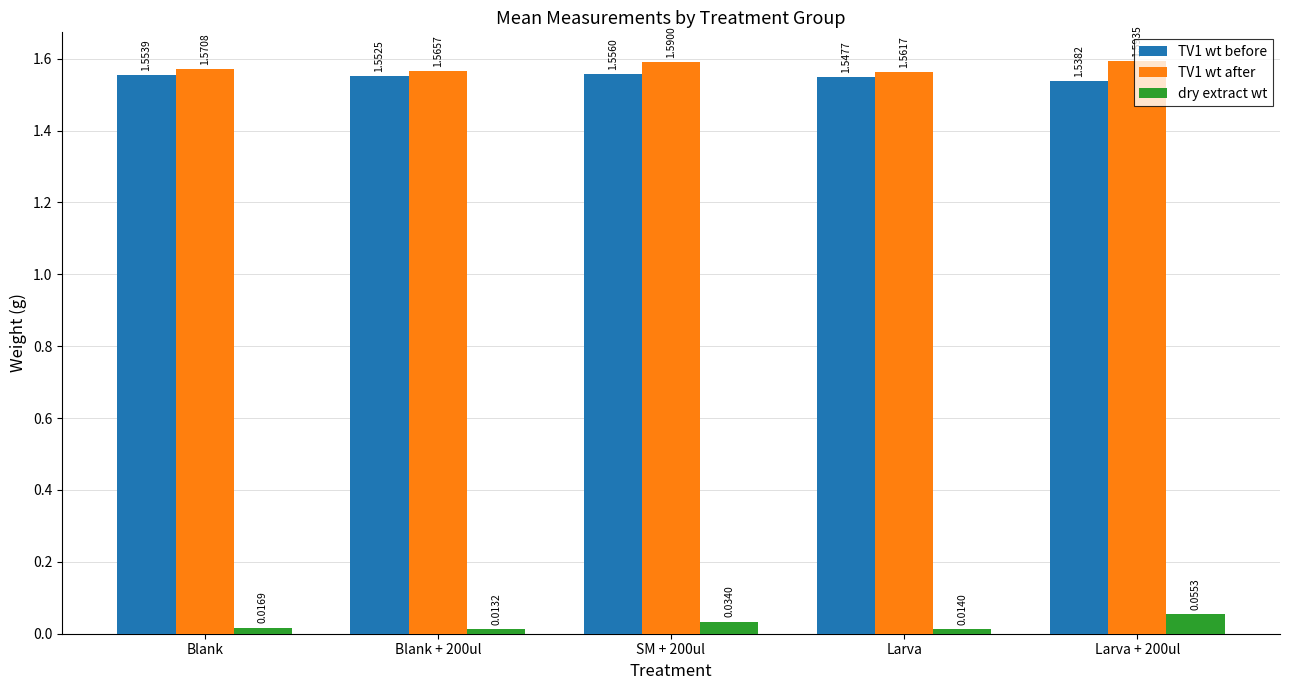

What position from the right is SM + 200ul?

3